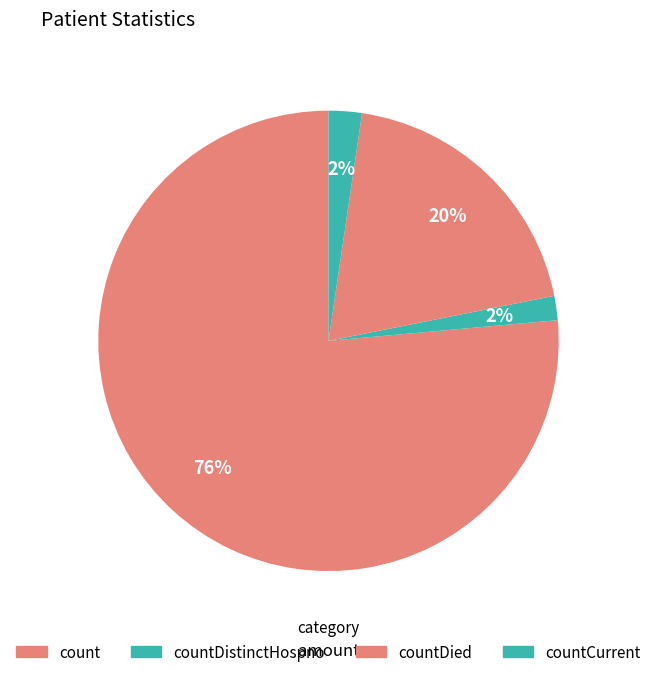

To the nearest percent, what portion does countDistinctHospno represent?

2%